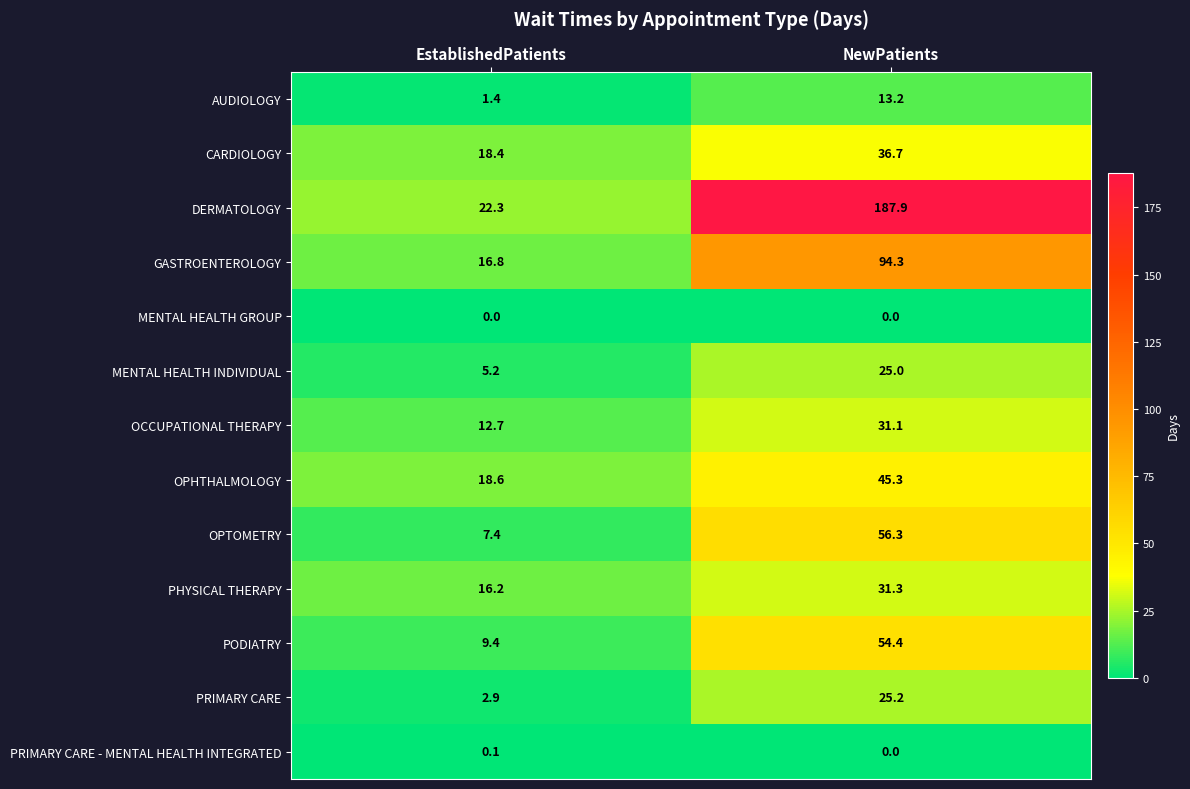

Between EstablishedPatients and NewPatients, which series saw the biggest shift?

DERMATOLOGY